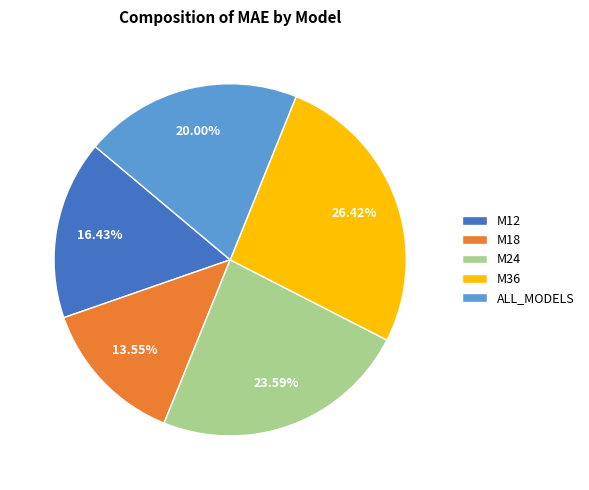

Combined, what portion of the pie is M12 and M24?

40.0%